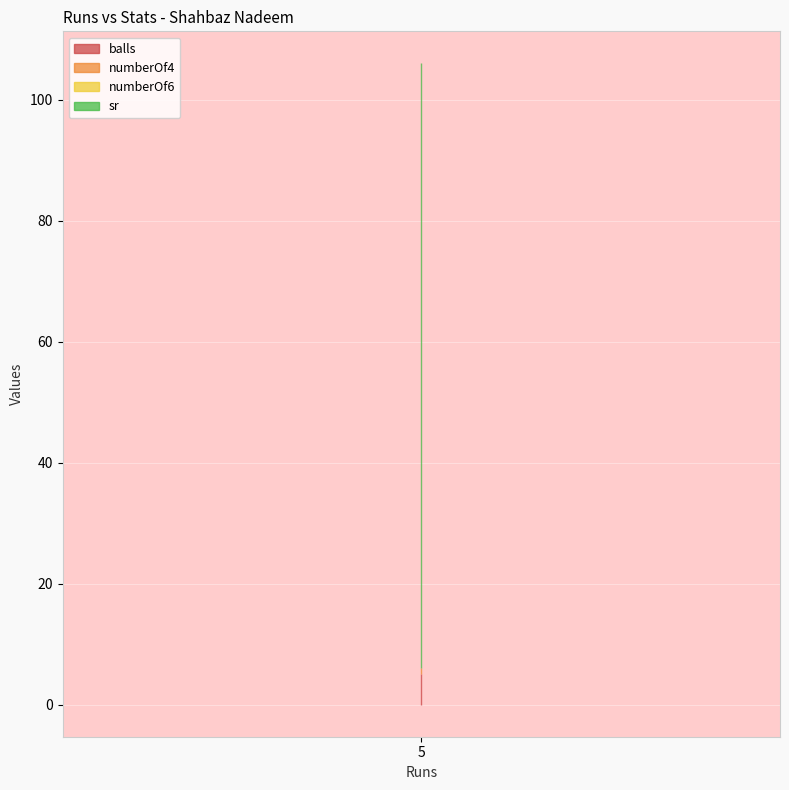

Reading left to right, list all the values displayed in this chart.

balls: 5	5	5
numberOf4: 1	1	1
numberOf6: 0	0	0
sr: 100	100	100